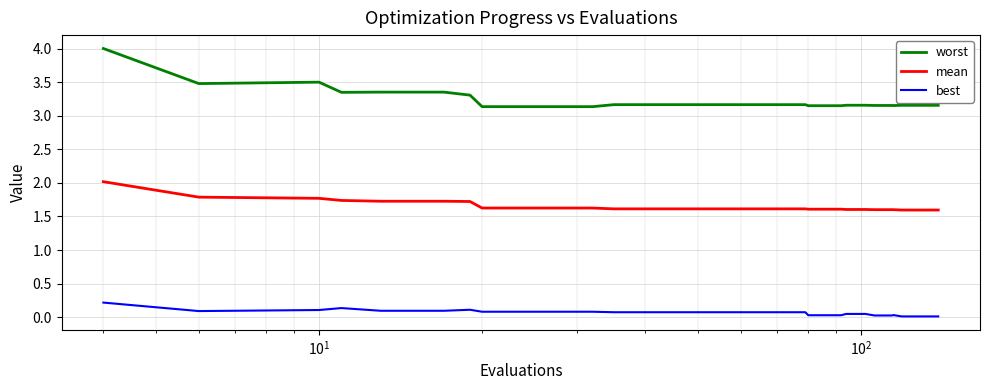

Which series has the widest spread of values?

worst